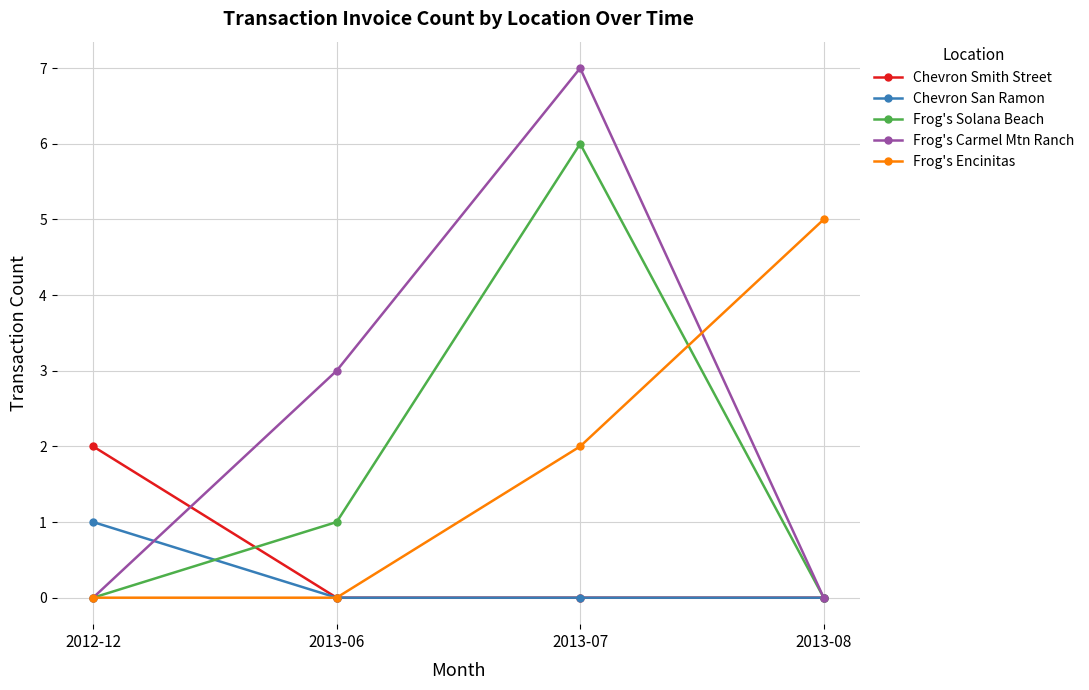

How many lines are shown in the chart?

5